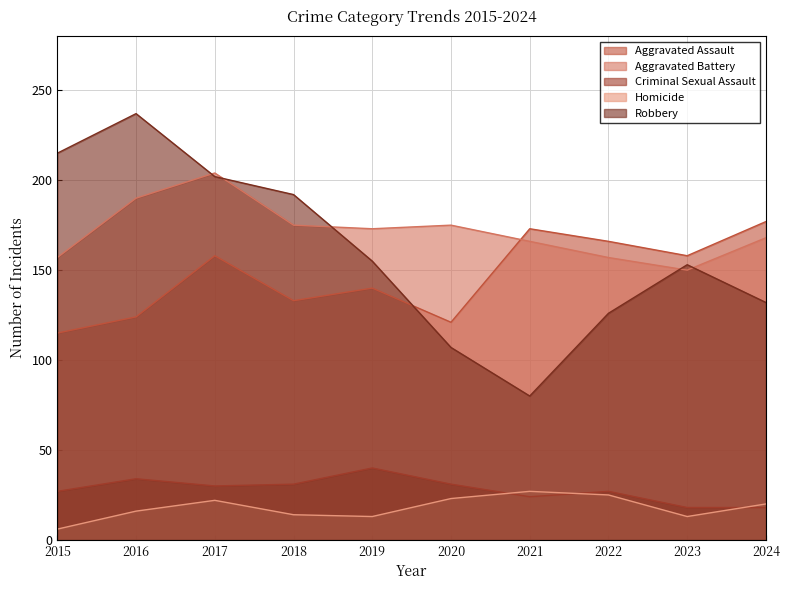

True or false: Aggravated Assault and Aggravated Battery intersect in this chart.

True